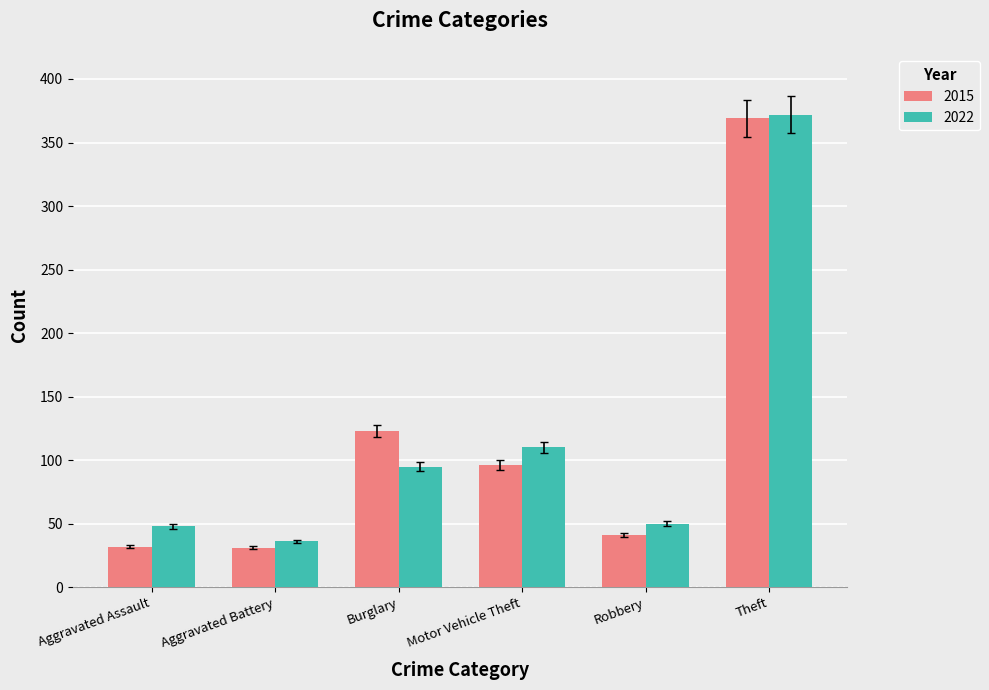

Count the number of data series in this chart.

2